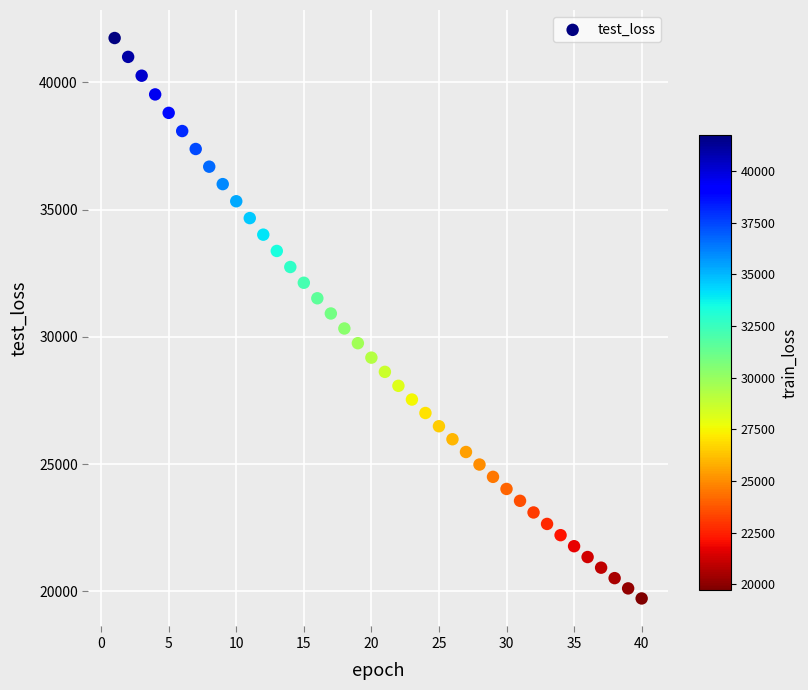

What is the range of Y values (max minus min)?

22019.3